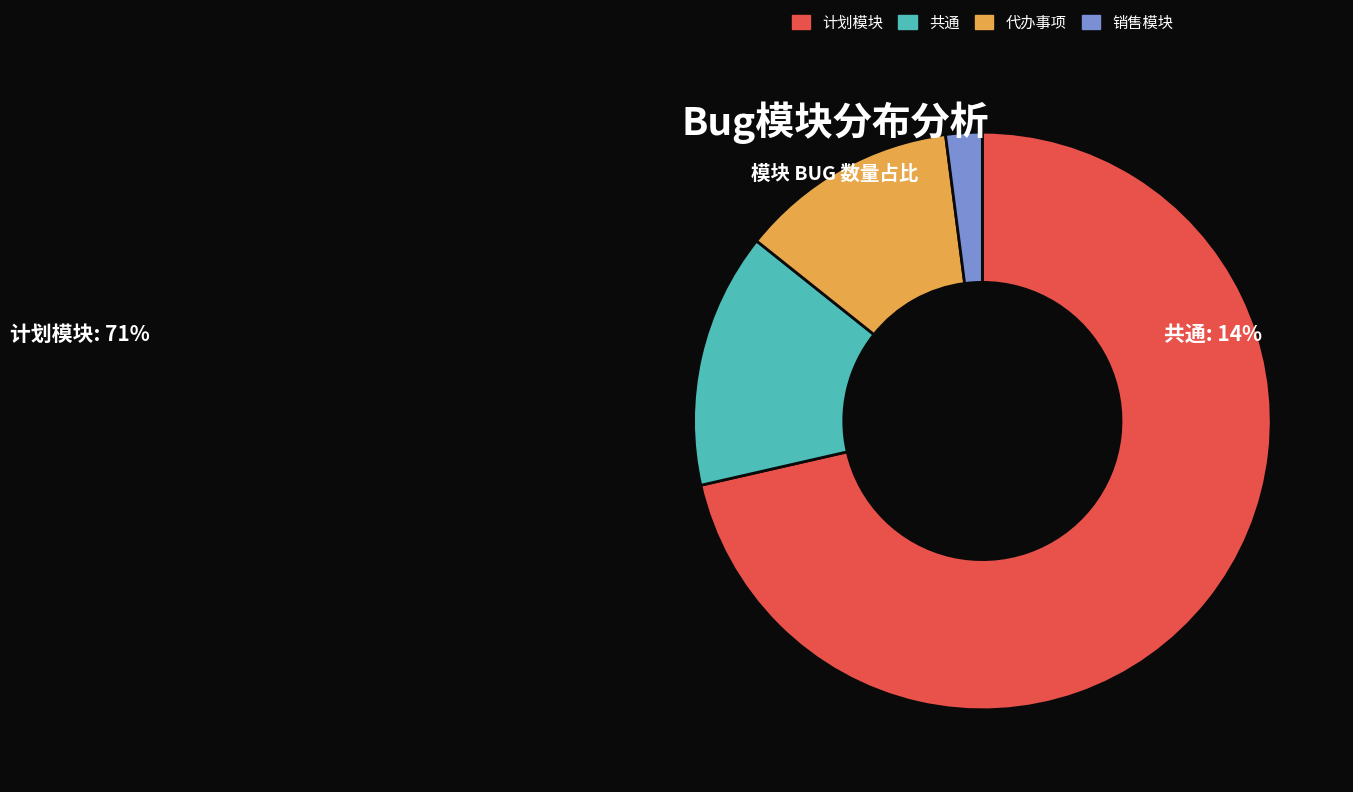

Combined, do 销售模块 and 共通 account for over 50%?

No